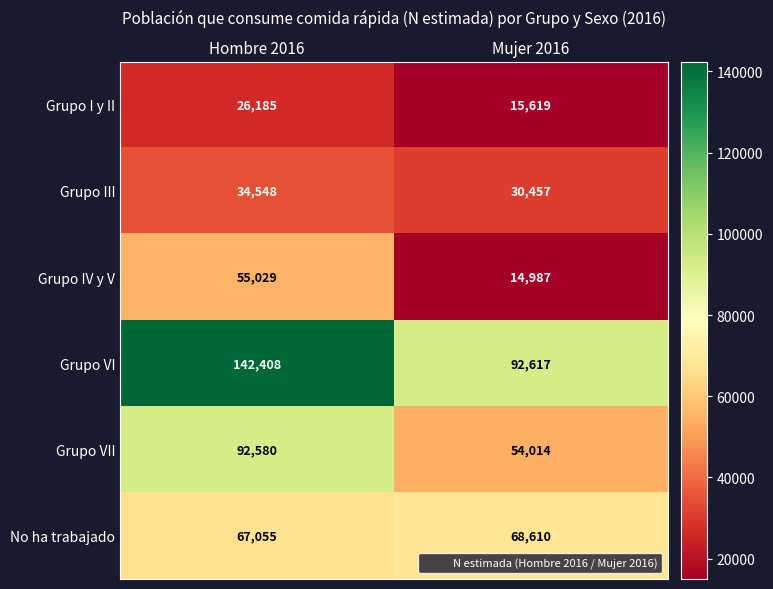

The Grupo VII series shows 71913 at Mujer 2016. True or false?

False